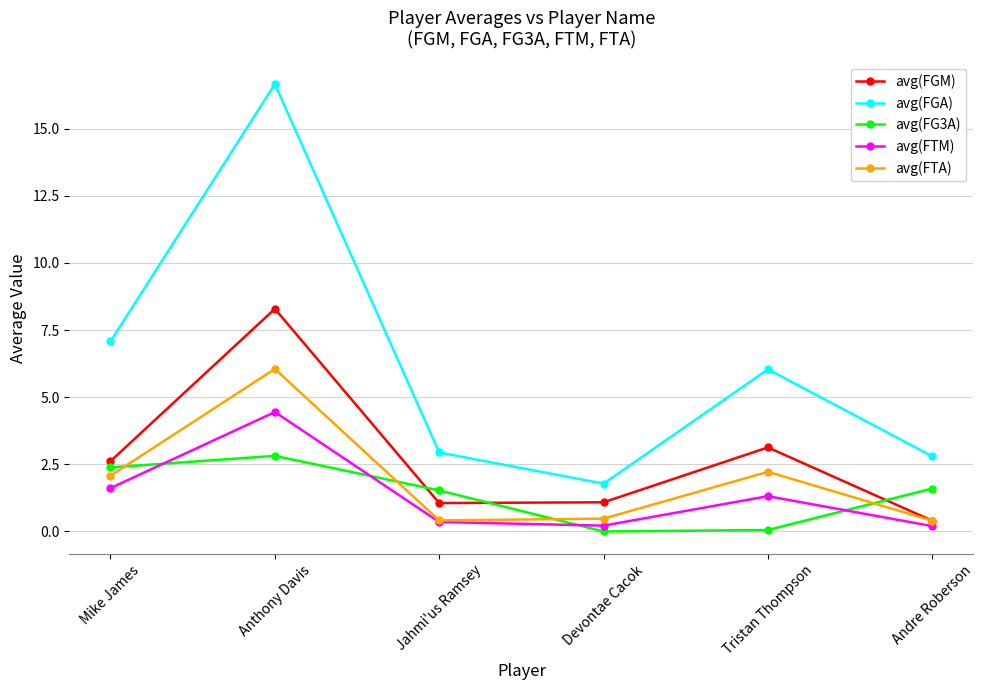

Which series changed the most between Mike James and Jahmi'us Ramsey?

avg(FGA)